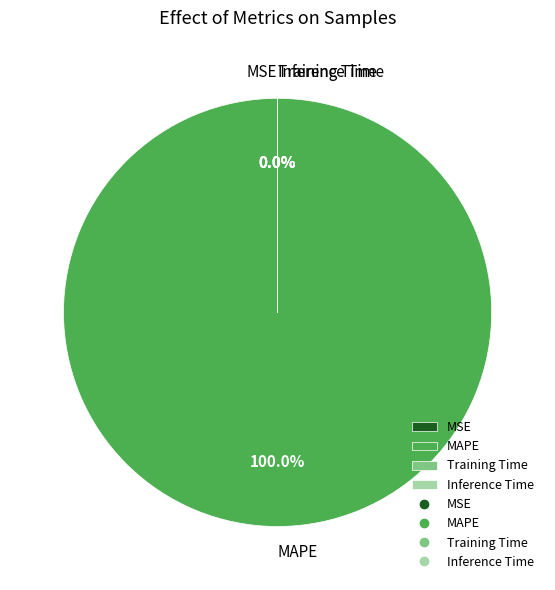

Which slice is the largest?

MAPE